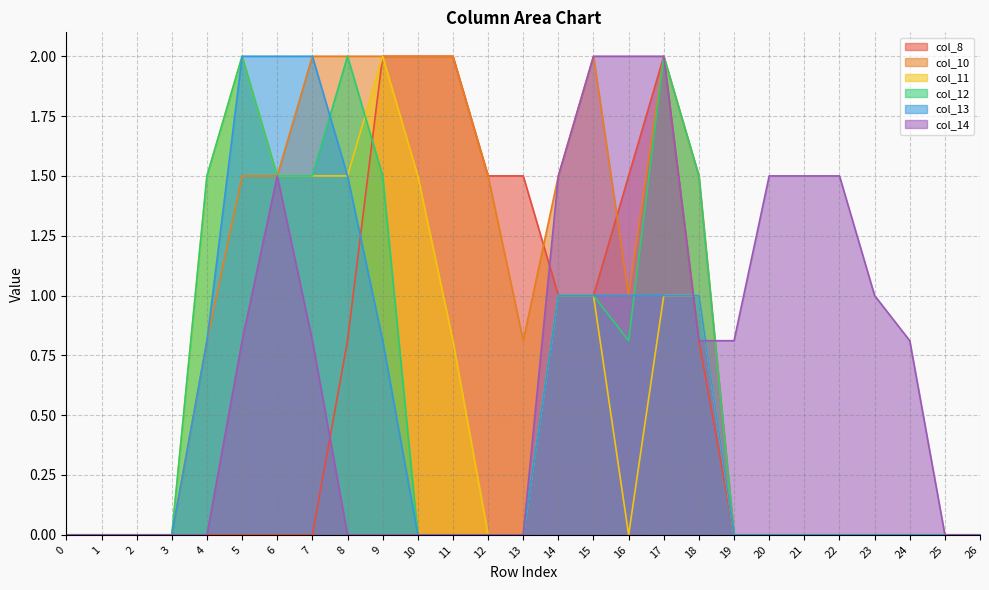

At which label is col_10 closest to 1?

16